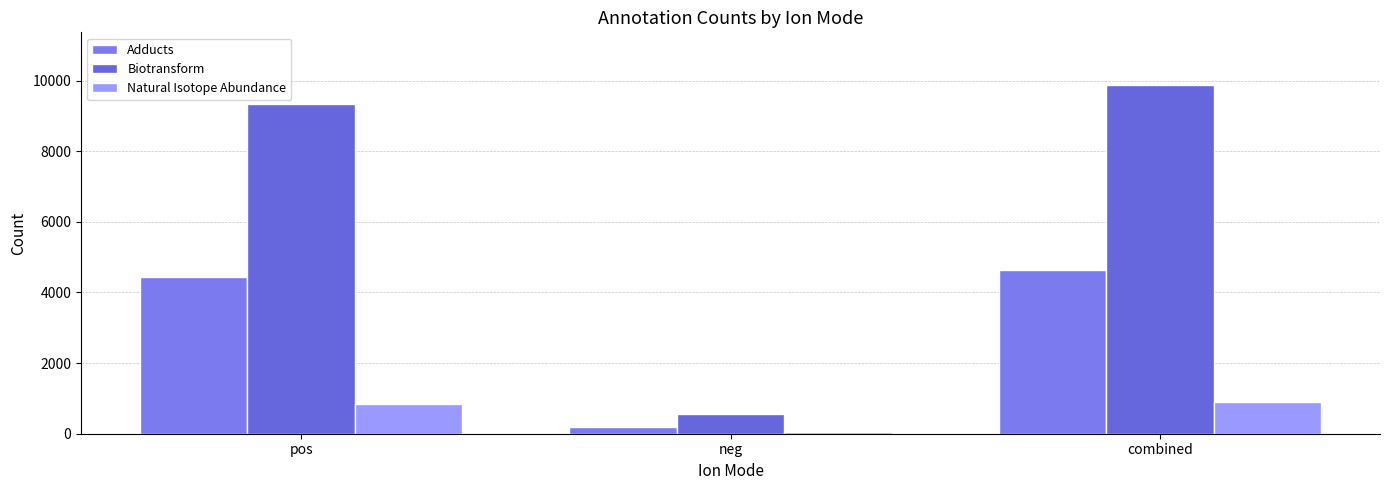

Reading left to right, what are all the values shown in this chart?

Adducts: pos=4434	neg=191	combined=4625
Biotransform: pos=9329	neg=553	combined=9882
Natural Isotope Abundance: pos=842	neg=56	combined=898